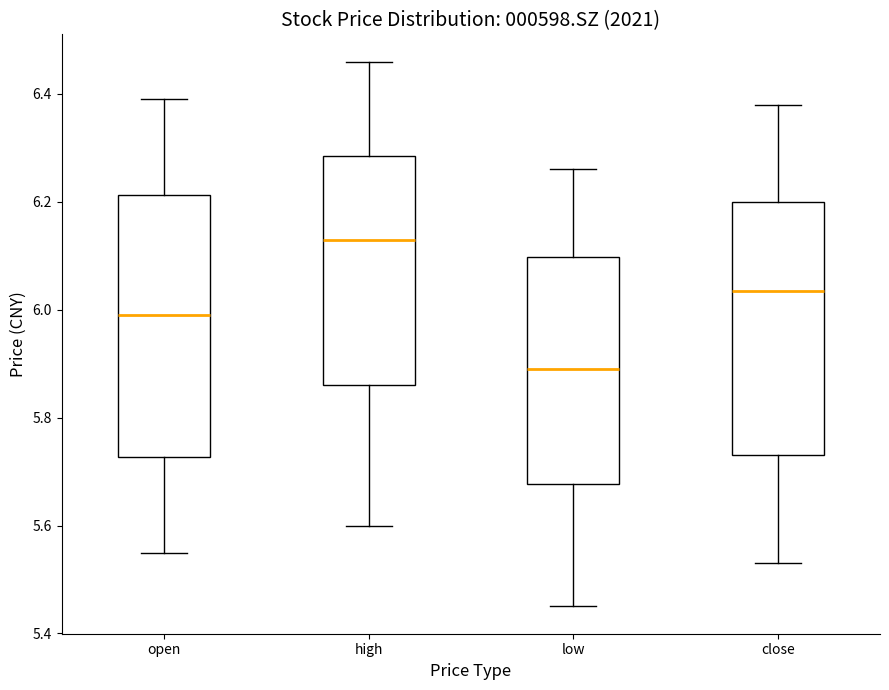

Which box has the highest median line?

high